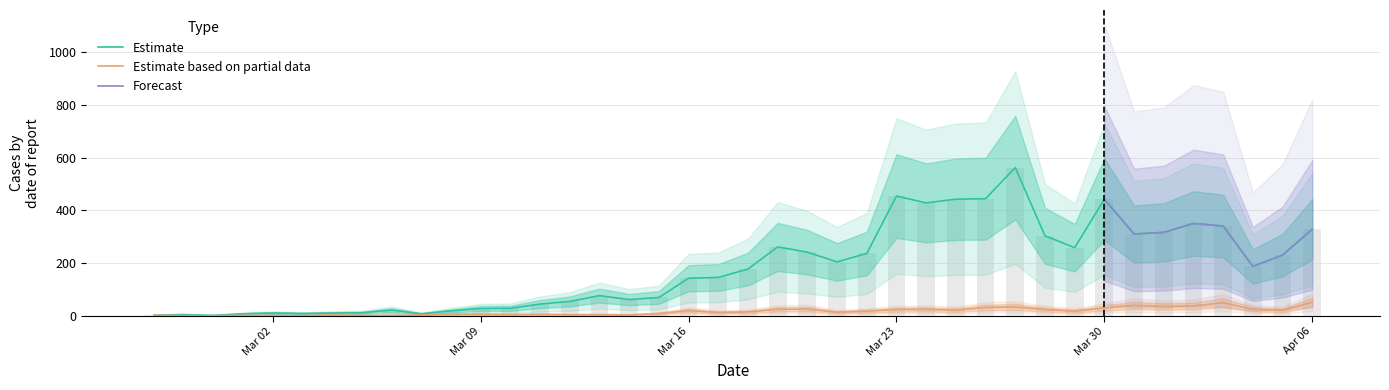

At how many categories does at least one series exceed 445?

2